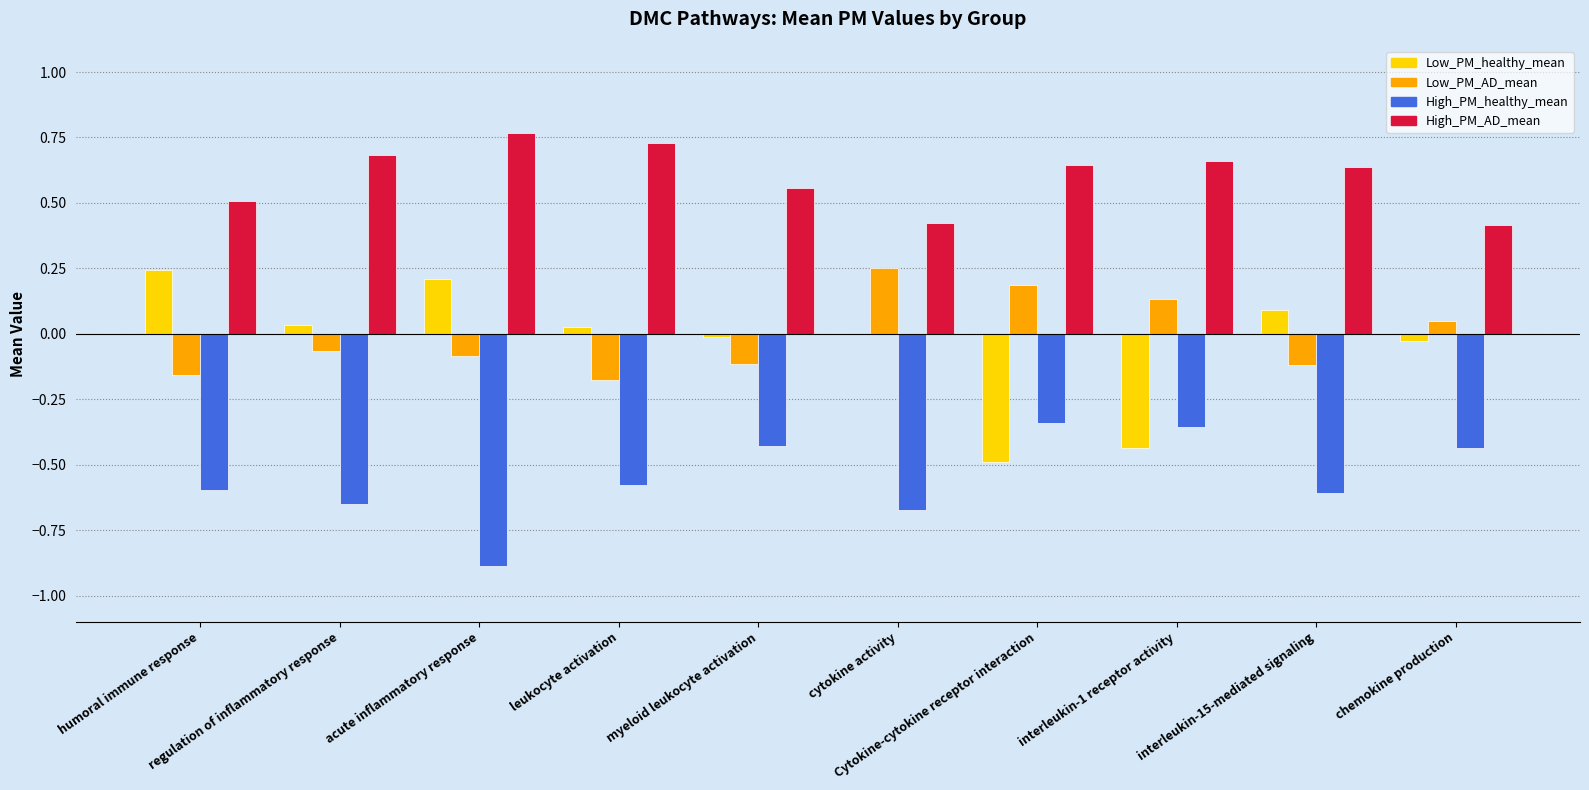

Which series has the largest total across all categories?

High_PM_AD_mean